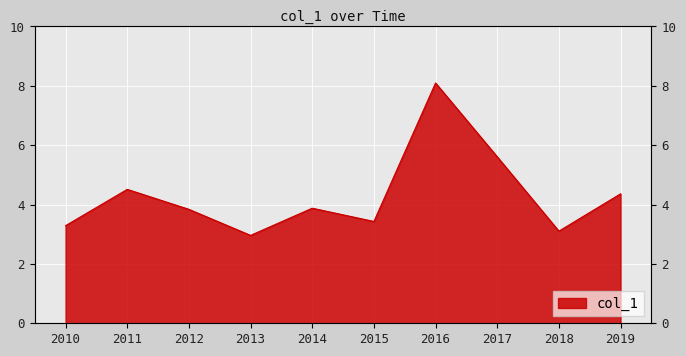

How many interior local valleys (lower than both neighbors) does the data have?

3